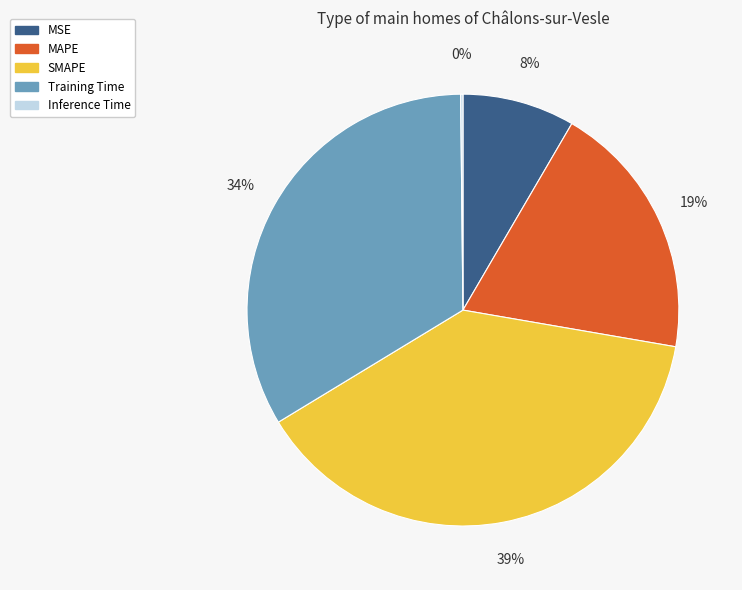

To the nearest percent, what percentage of the pie is Training Time?

34%